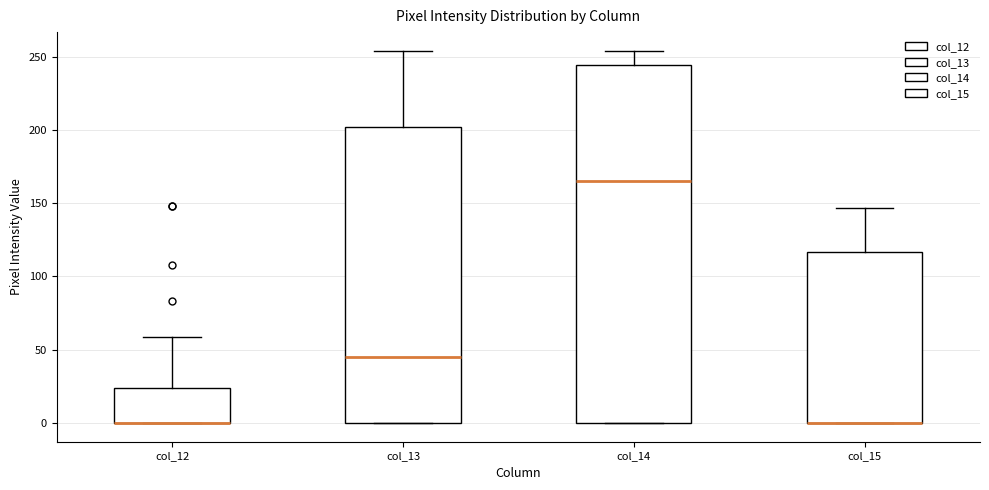

Comparing the boxes themselves (not the whiskers), which one is the tallest?

col_14